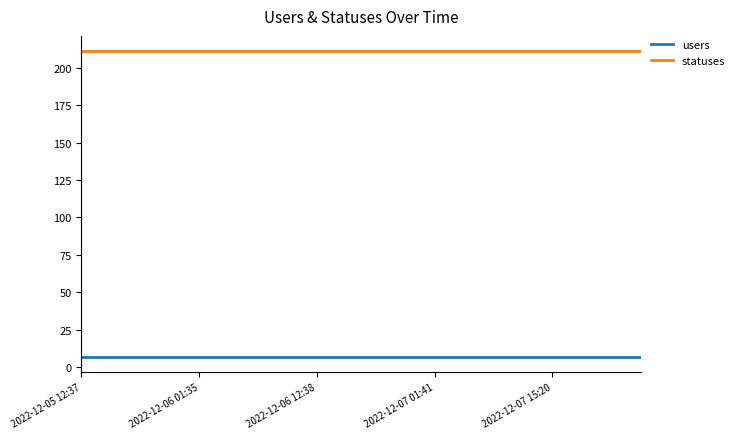

What is the maximum value shown in the chart?

211